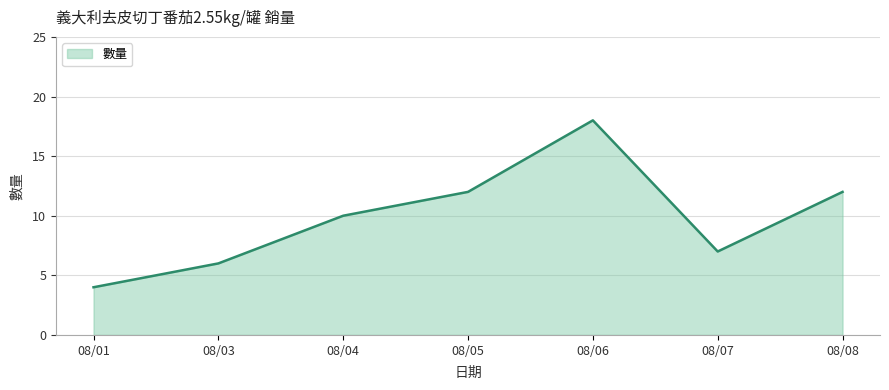

Reading left to right, transcribe all the data shown in this chart.

4	6	10	12	18	7	12